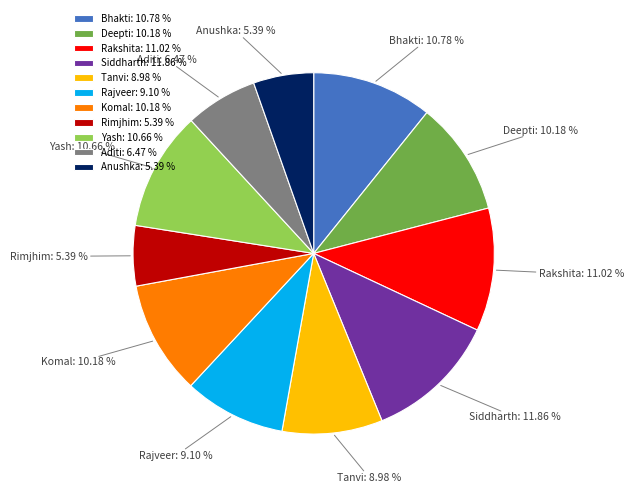

To the nearest percent, what percentage of the pie is Siddharth?

12%